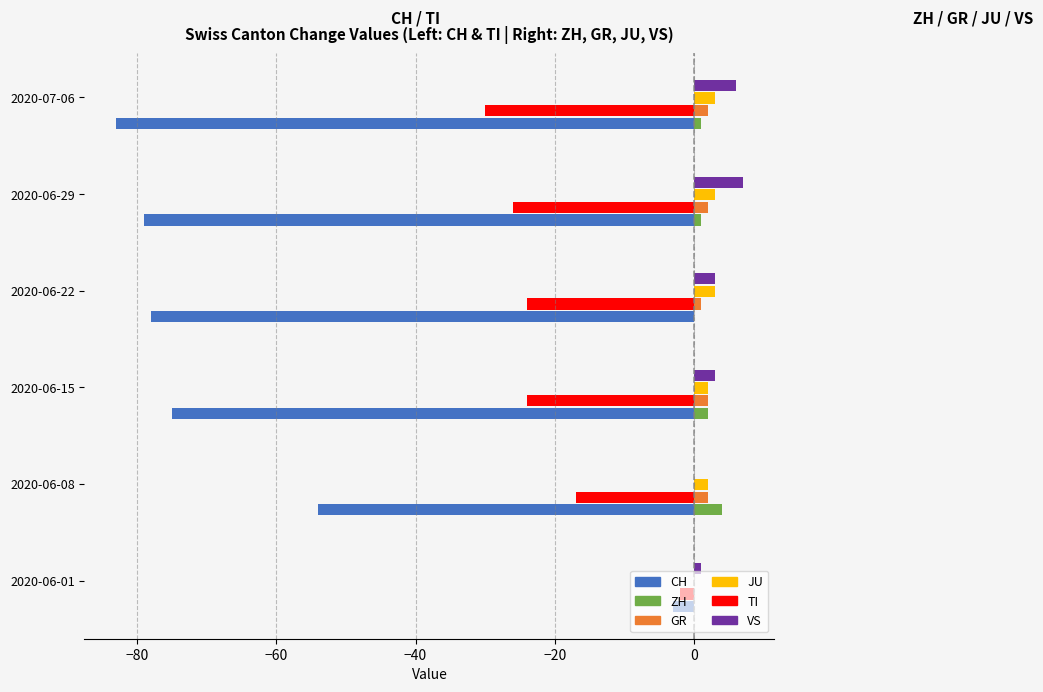

The VS series shows 6 at 2020-07-06. True or false?

True